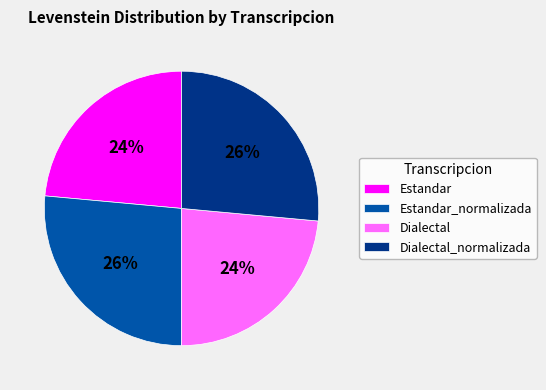

To the nearest percent, what is the average slice percentage?

25%